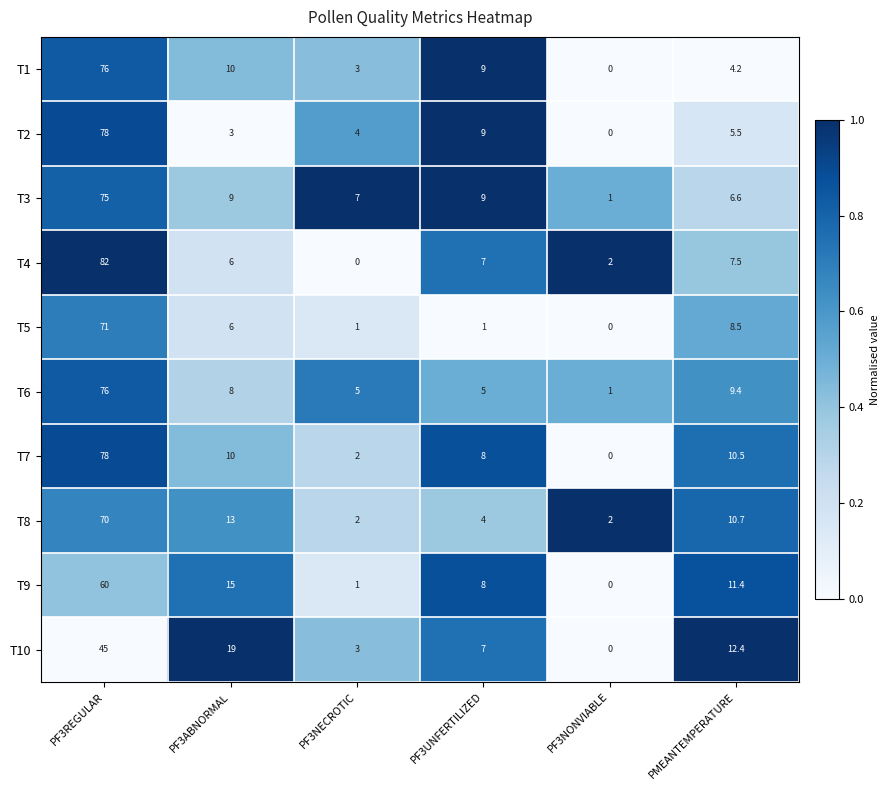

What is the spread (max minus min) of values at PMEANTEMPERATURE?

8.2